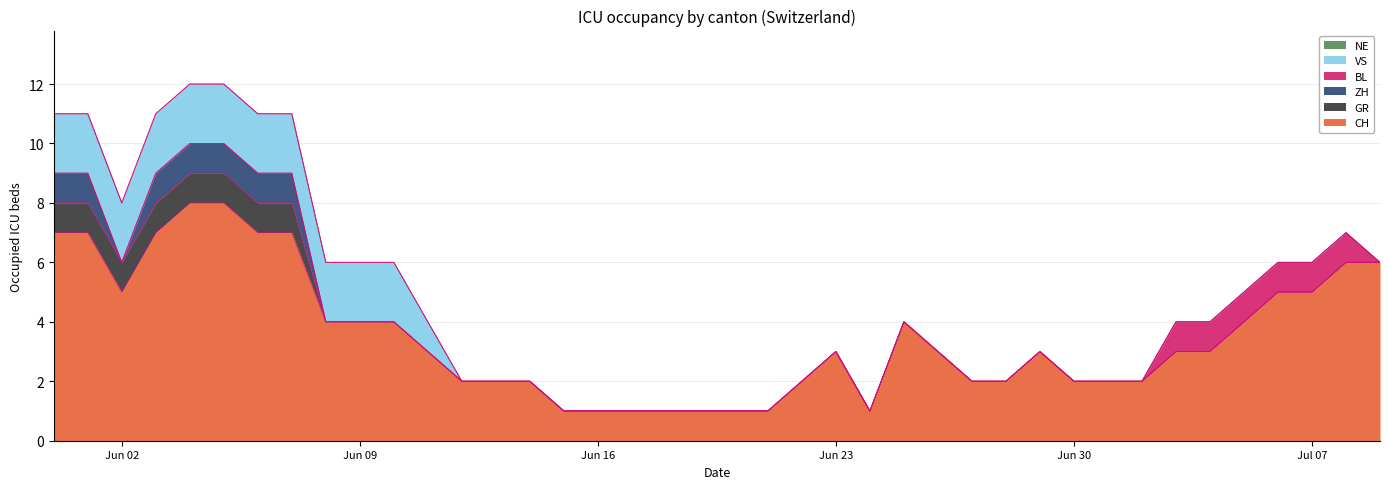

What is the spread (max minus min) of values at 2020-06-09?

4